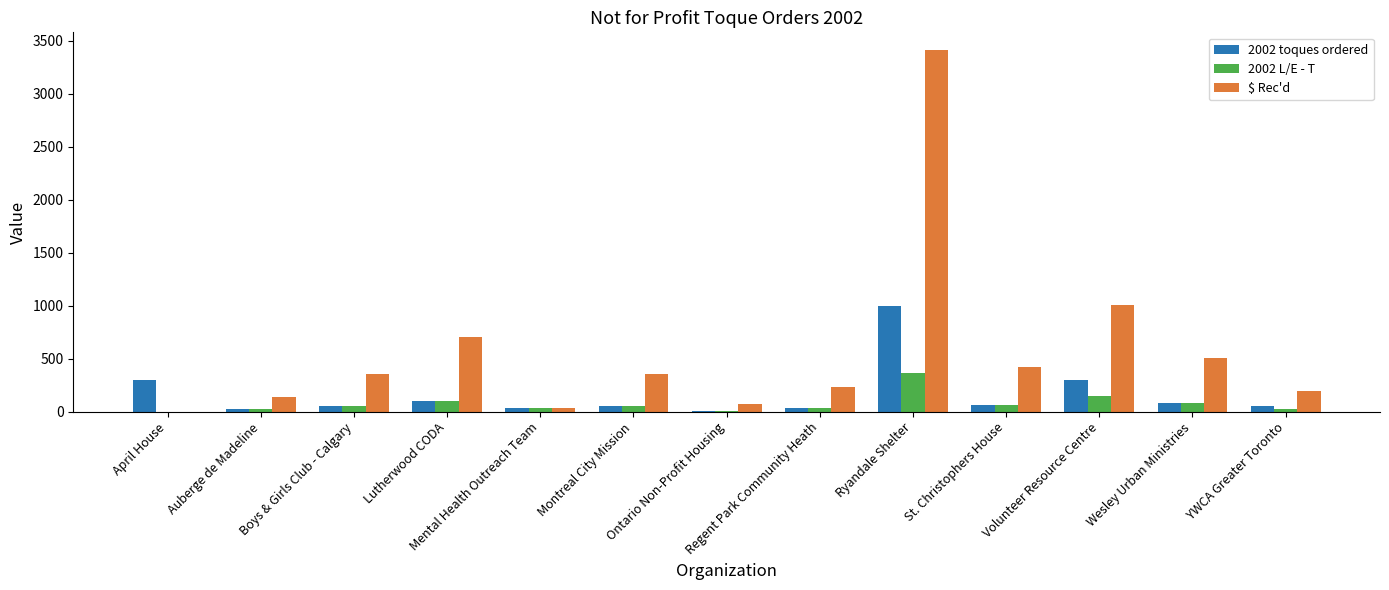

What is the maximum value for 2002 toques ordered?

1000.0